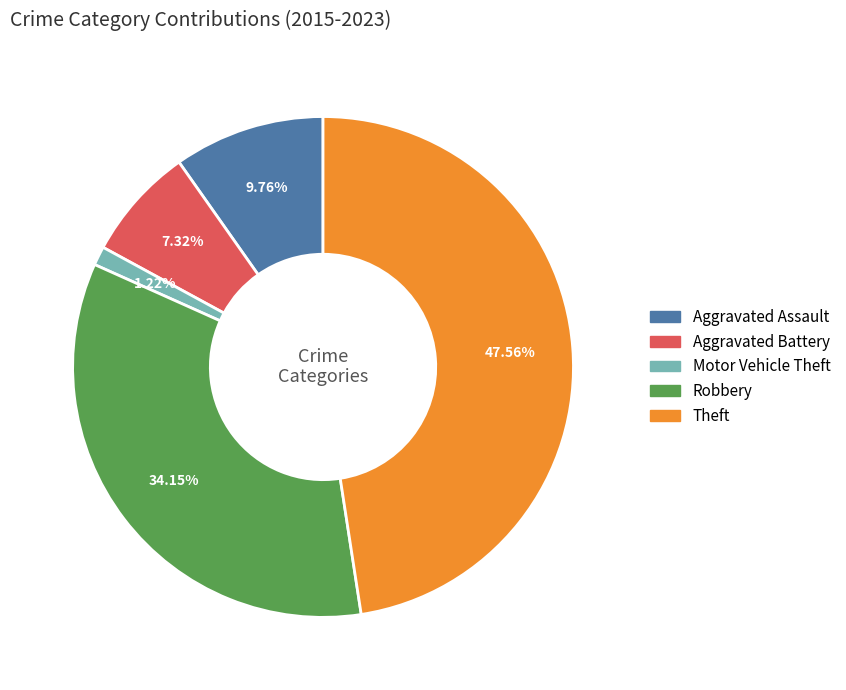

What percentage is the Motor Vehicle Theft slice, to the nearest percent?

1%